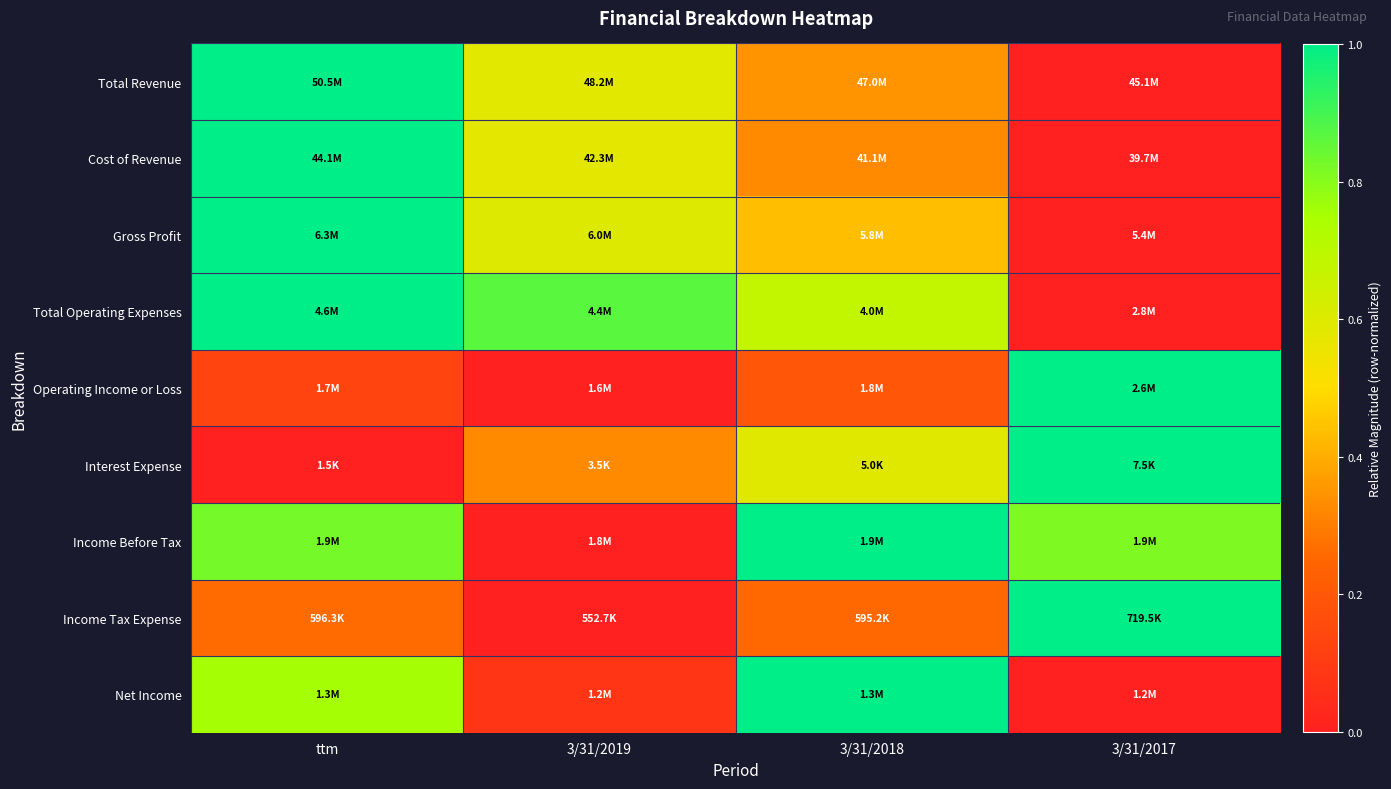

Reading left to right, transcribe all the data shown in this chart.

Total Revenue: ttm=1.0	3/31/2019=0.6	3/31/2018=0.3	3/31/2017=0.0
Cost of Revenue: ttm=1.0	3/31/2019=0.6	3/31/2018=0.3	3/31/2017=0.0
Gross Profit: ttm=1.0	3/31/2019=0.6	3/31/2018=0.4	3/31/2017=0.0
Total Operating Expenses: ttm=1.0	3/31/2019=0.9	3/31/2018=0.7	3/31/2017=0.0
Operating Income or Loss: ttm=0.1	3/31/2019=0.0	3/31/2018=0.2	3/31/2017=1.0
Interest Expense: ttm=0.0	3/31/2019=0.3	3/31/2018=0.6	3/31/2017=1.0
Income Before Tax: ttm=0.8	3/31/2019=0.0	3/31/2018=1.0	3/31/2017=0.8
Income Tax Expense: ttm=0.3	3/31/2019=0.0	3/31/2018=0.3	3/31/2017=1.0
Net Income: ttm=0.8	3/31/2019=0.1	3/31/2018=1.0	3/31/2017=0.0